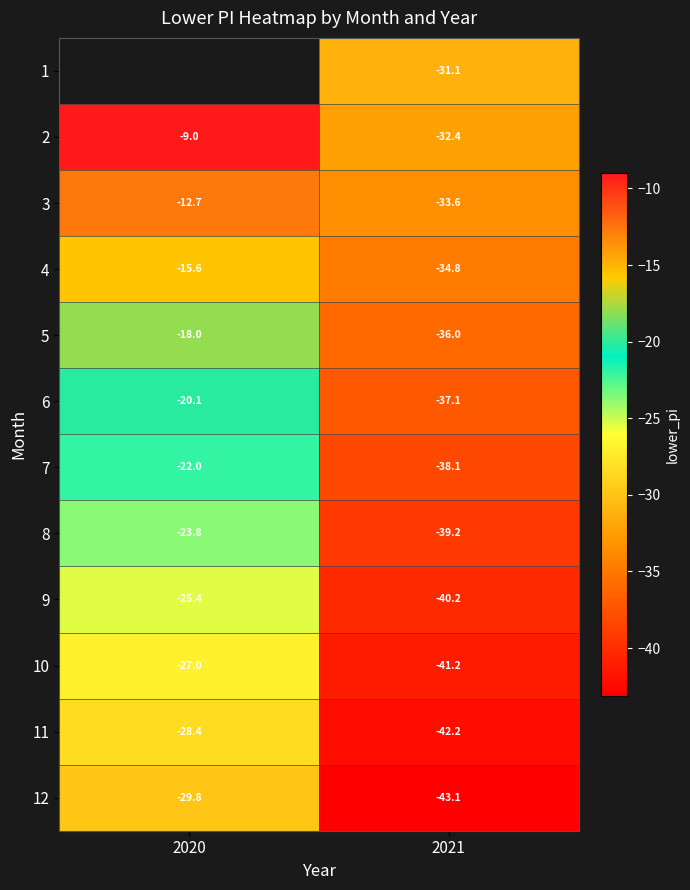

At which category does the chart reach its peak across all series?

2020